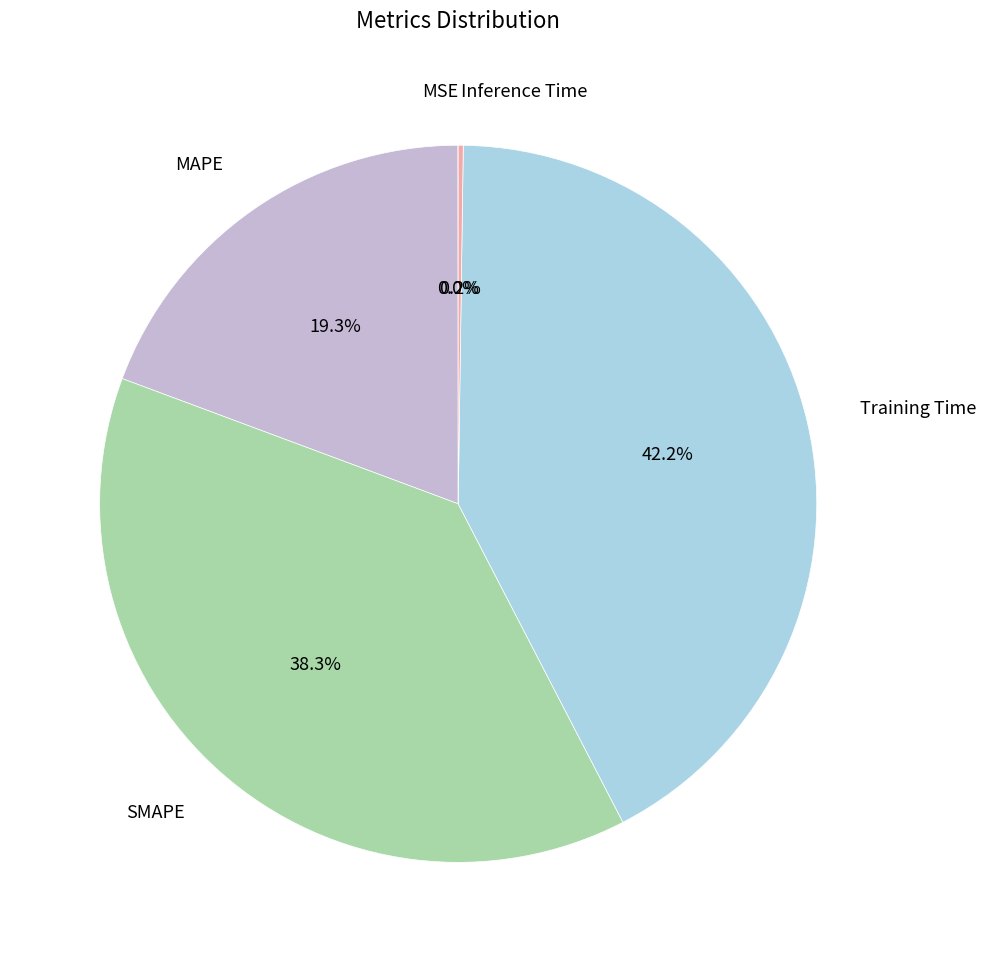

Is there a majority slice in this chart?

No